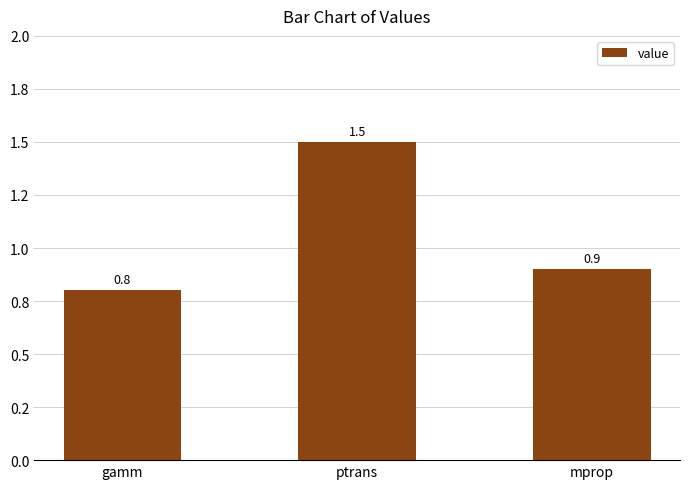

At which label is the value closest to 1?

mprop